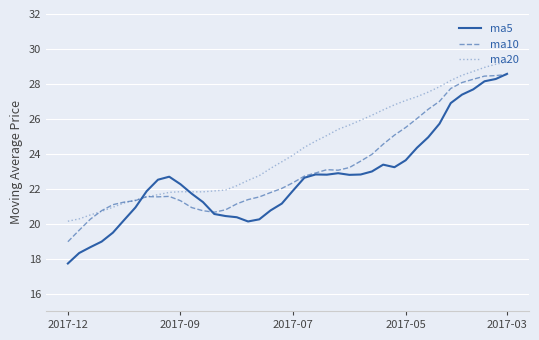

List the series in order of their overall mean, lowest first.

ma5, ma10, ma20